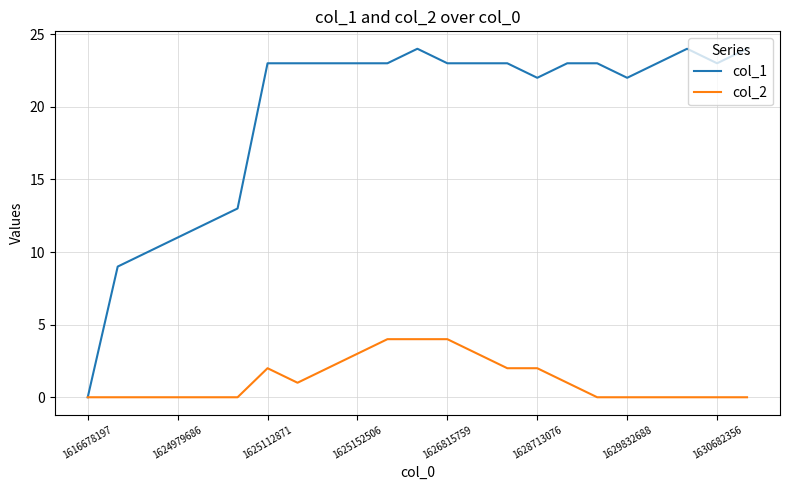

List the series in order of their peak value, highest first.

col_1, col_2